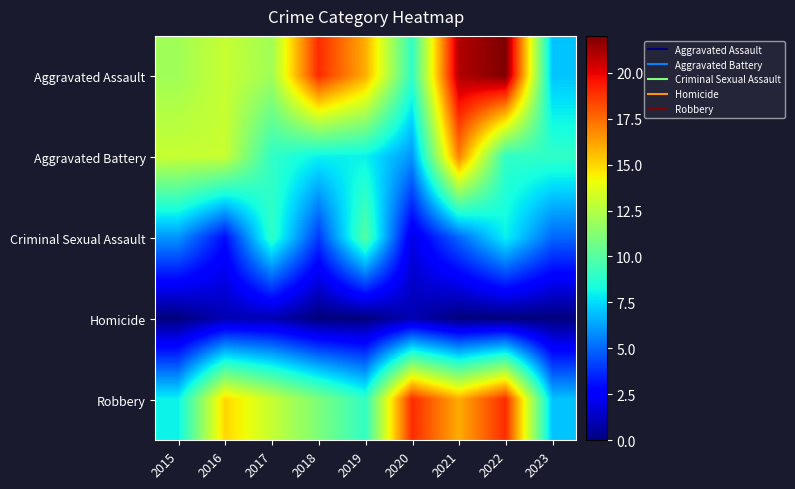

Between 2015 and 2020, which series saw the biggest shift?

Robbery